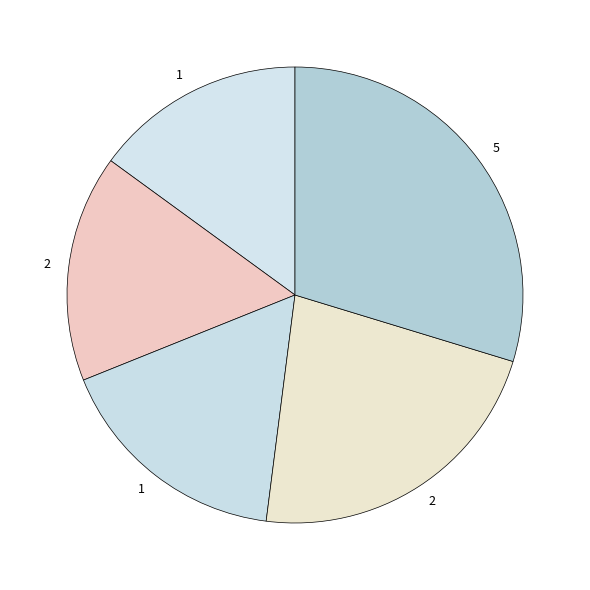

Which category has the biggest portion of the pie?

5